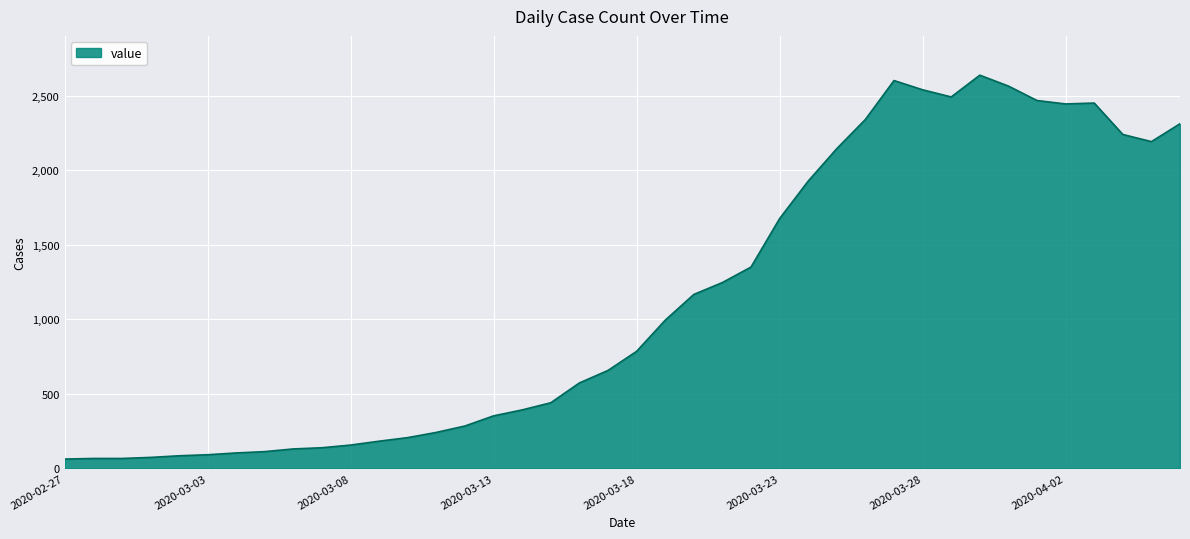

What is the difference between the maximum and minimum values?

2577